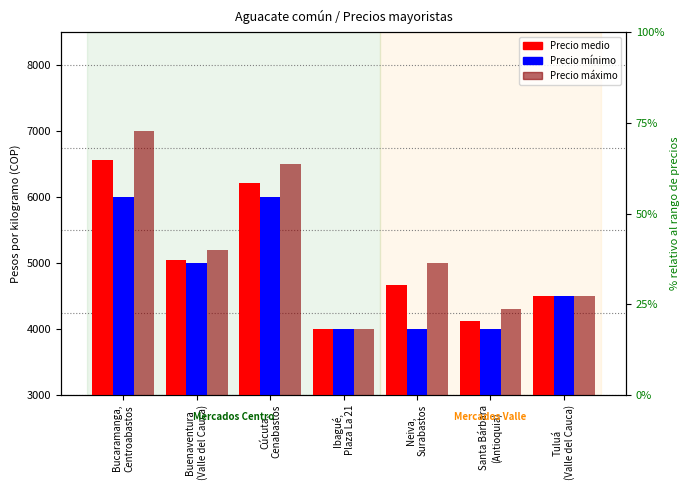

What are all the series names shown in the legend?

Precio medio, Precio mínimo, Precio máximo